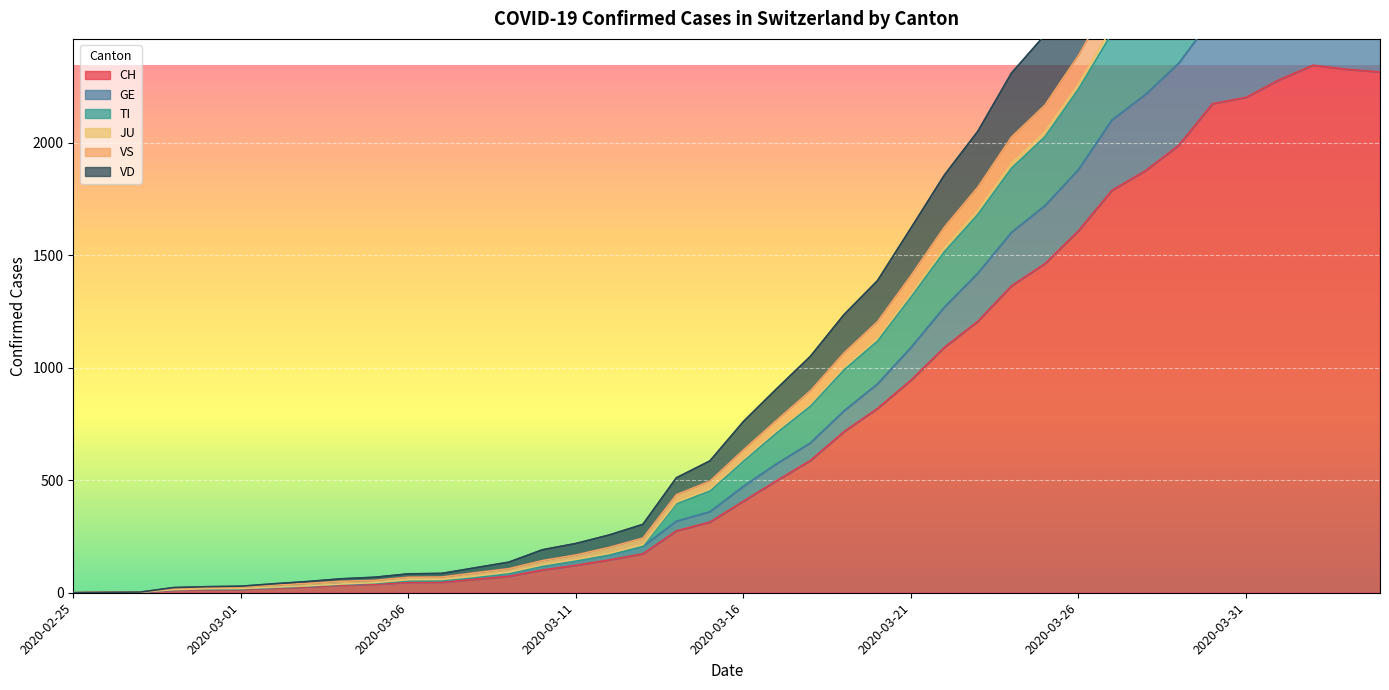

True or false: CH has a value of 2281 at 2020-04-01.

True